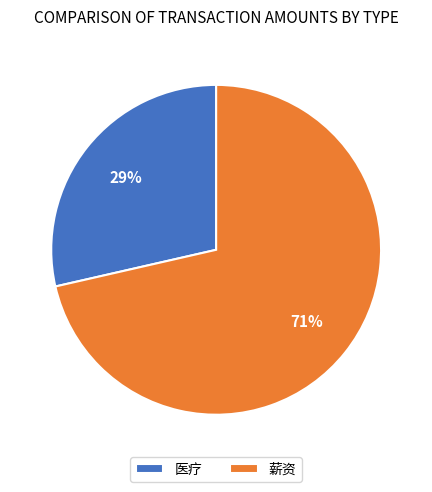

Does 薪资 represent more than half of the total?

Yes